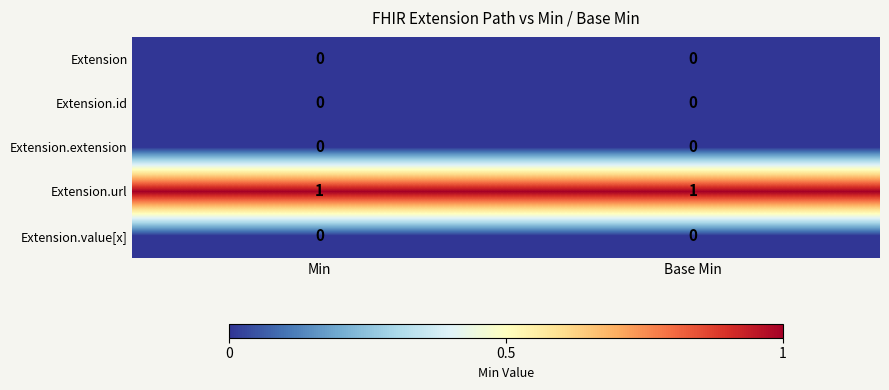

At how many categories does at least one series exceed 0?

2